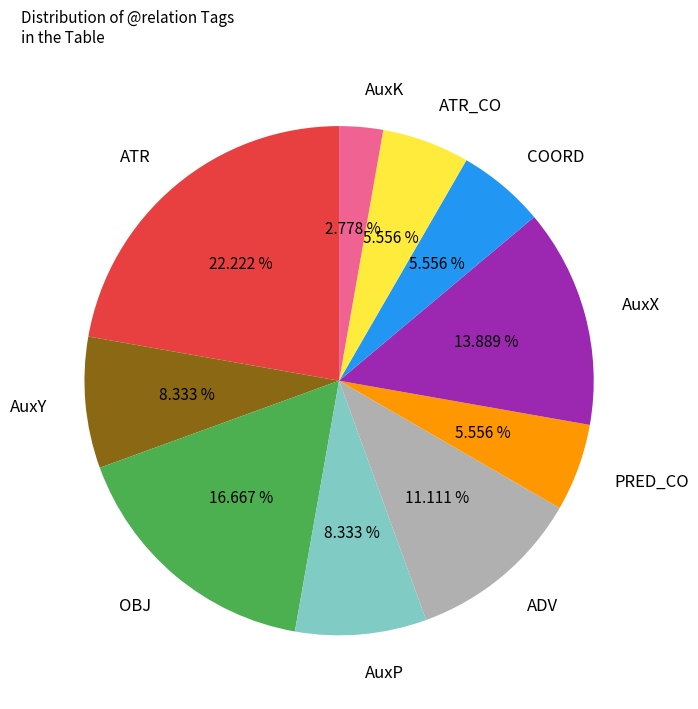

To the nearest percent, what is the difference between the PRED_CO and AuxX slice percentages?

8%